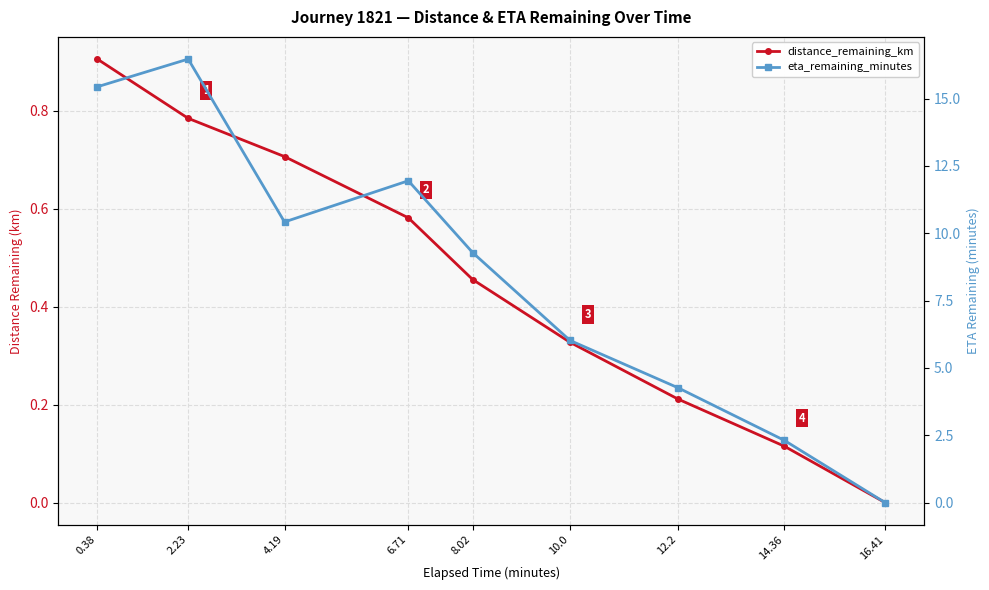

Which has a higher value, 12.2 or 10.0?

10.0